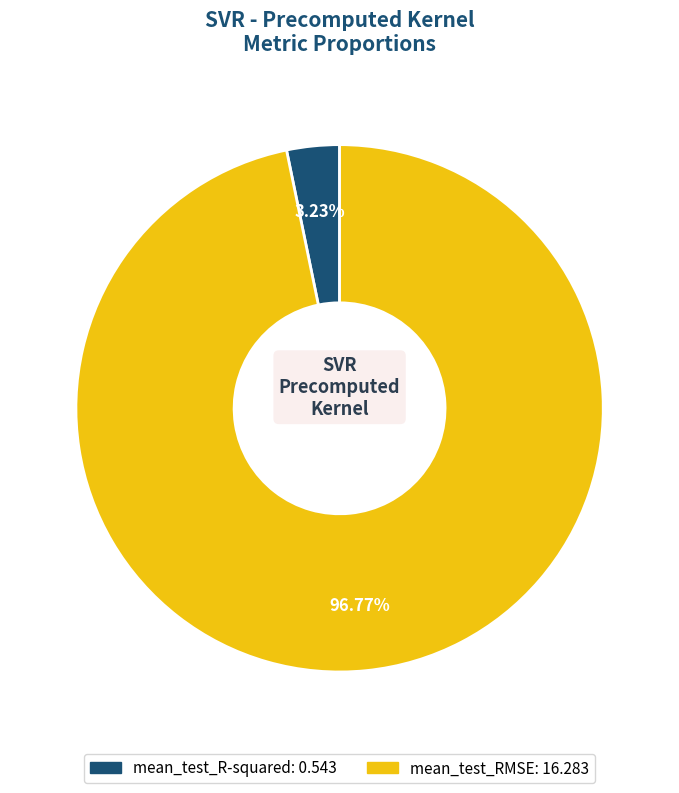

To the nearest percent, what is the average slice percentage?

50%